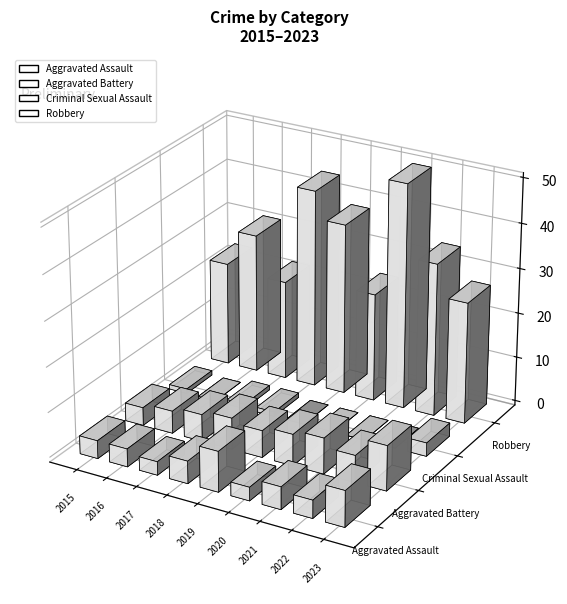

Reading left to right, transcribe all the data shown in this chart.

Aggravated Assault: 2015=4	2016=4	2017=3	2018=5	2019=9	2020=3	2021=5	2022=4	2023=8
Aggravated Battery: 2015=4	2016=5	2017=6	2018=7	2019=6	2020=7	2021=8	2022=6	2023=10
Criminal Sexual Assault: 2015=1	2016=0	2017=1	2018=1	2019=0	2020=0	2021=0	2022=0	2023=3
Robbery: 2015=23	2016=31	2017=22	2018=44	2019=38	2020=24	2021=50	2022=34	2023=27